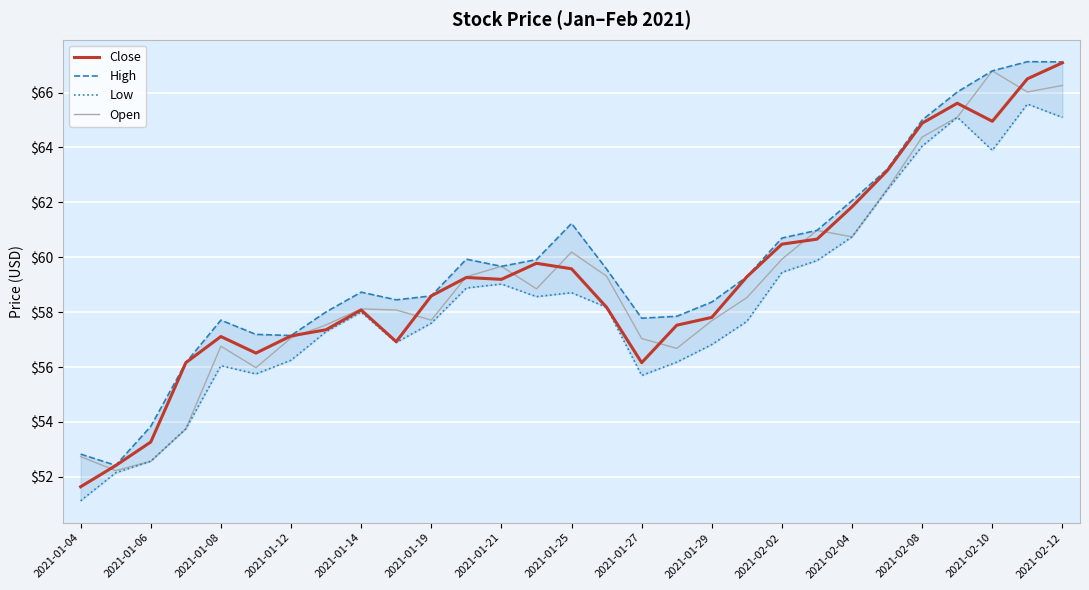

At which label does Close reach its peak?

2021-02-12